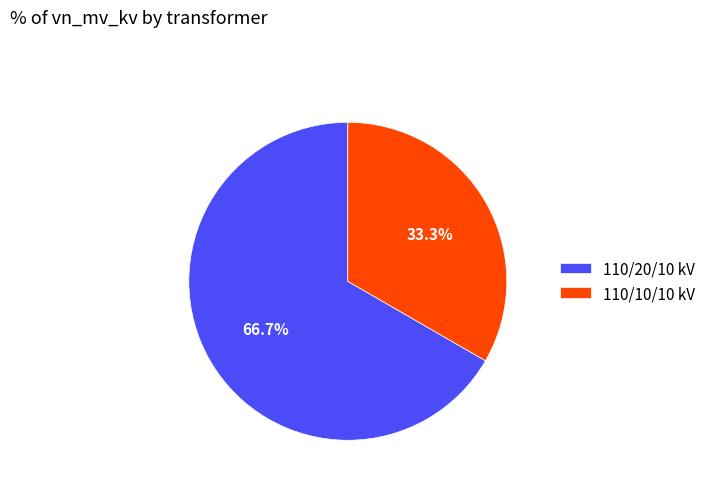

What is the largest slice in the pie chart?

110/20/10 kV